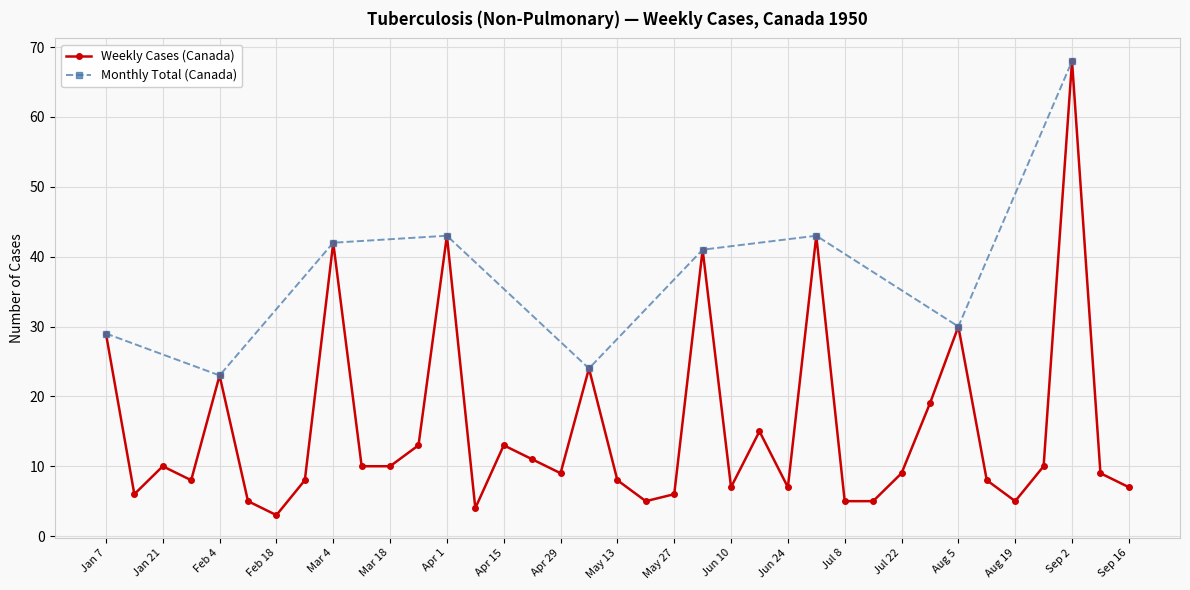

The value at May 20 is 7. True or false?

False